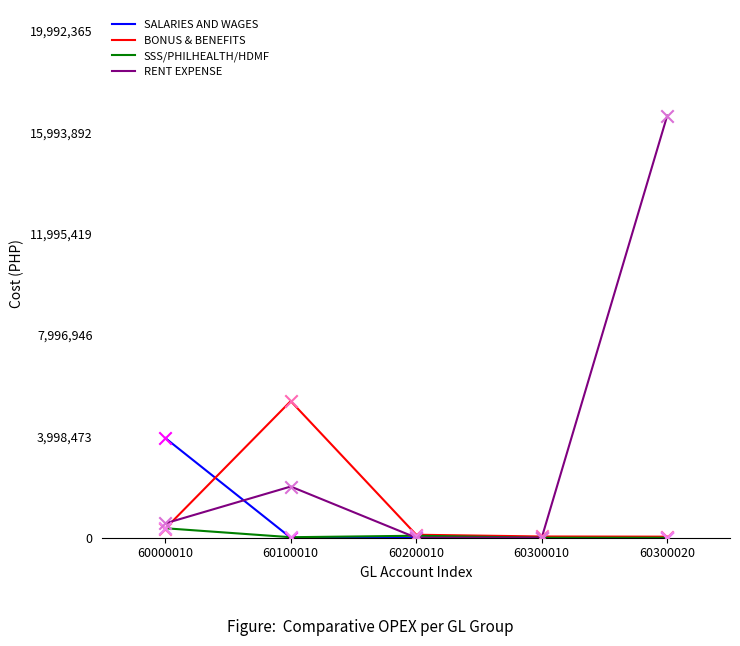

Which series has the widest spread of values?

RENT EXPENSE